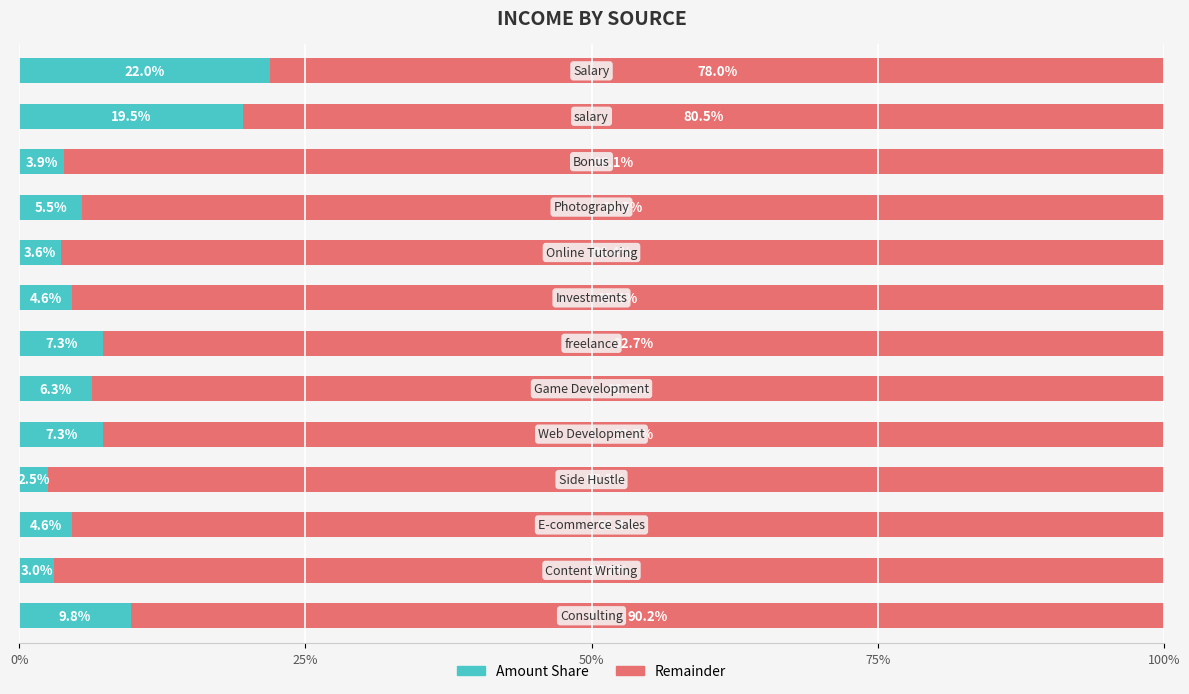

Count the number of categories in the chart.

13